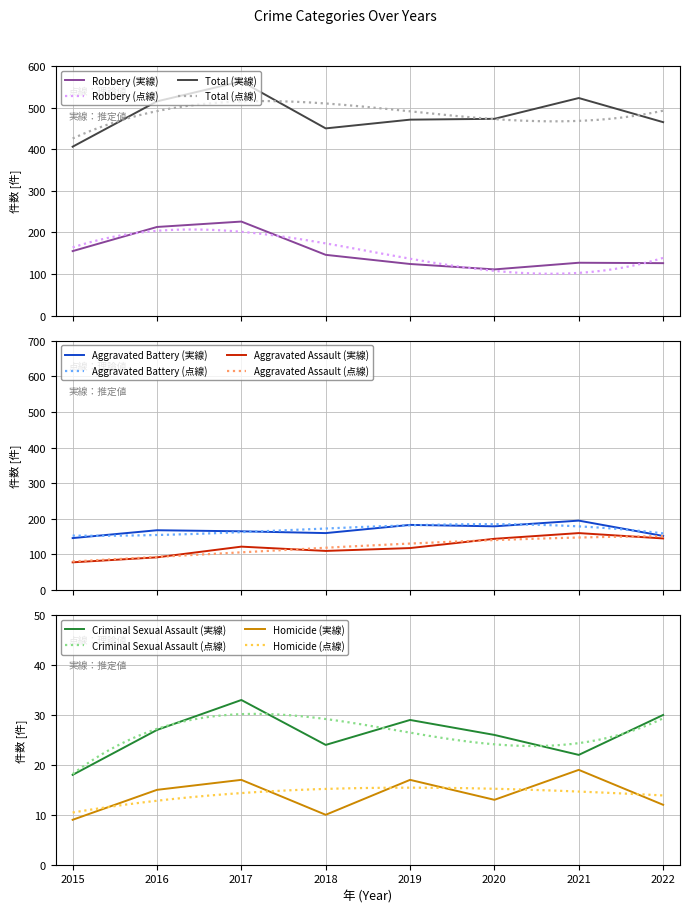

What is the lowest value of the Criminal Sexual Assault series?

18